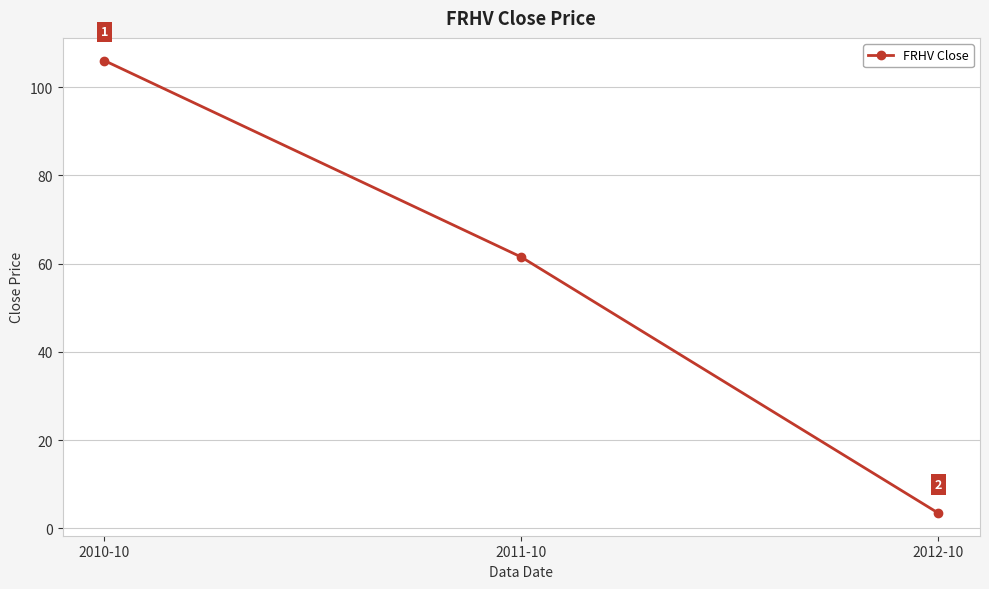

What is the sum of all values?

171.0